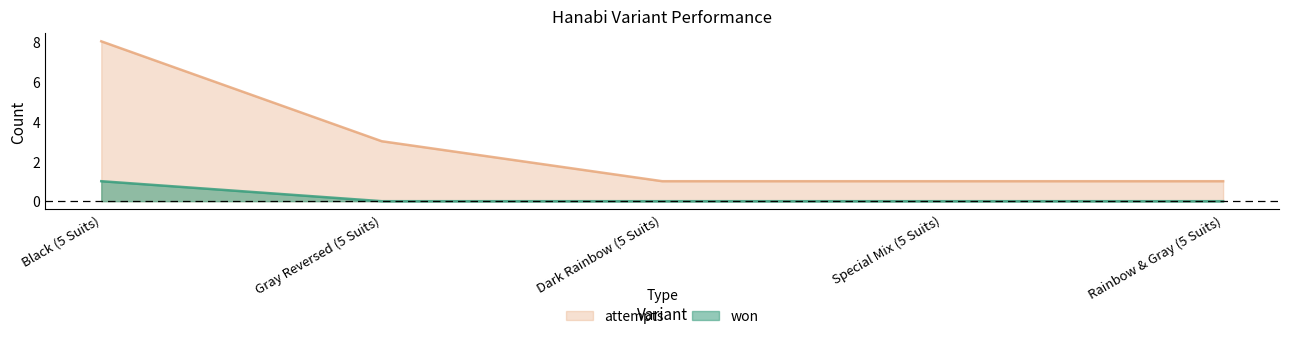

What are all the series names shown in the legend?

attempts, won